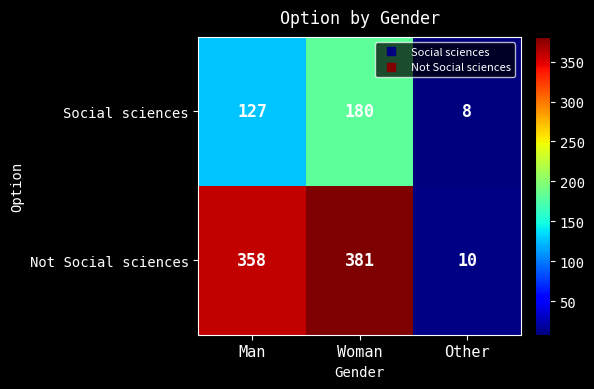

What is the difference between the maximum and minimum values in the Not Social sciences series?

371